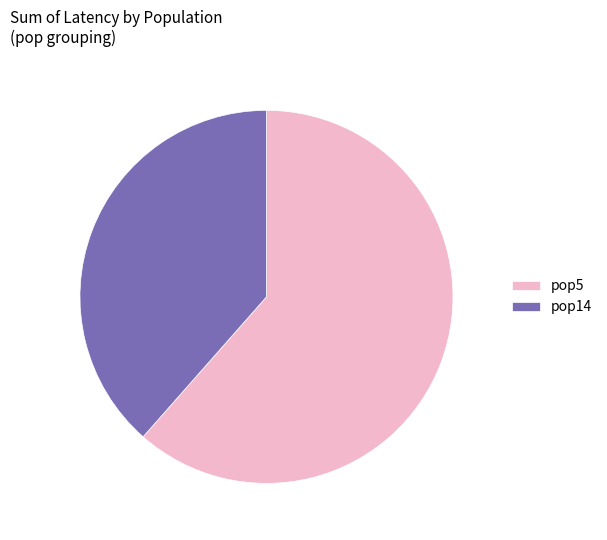

Count the number of slices in the pie.

2